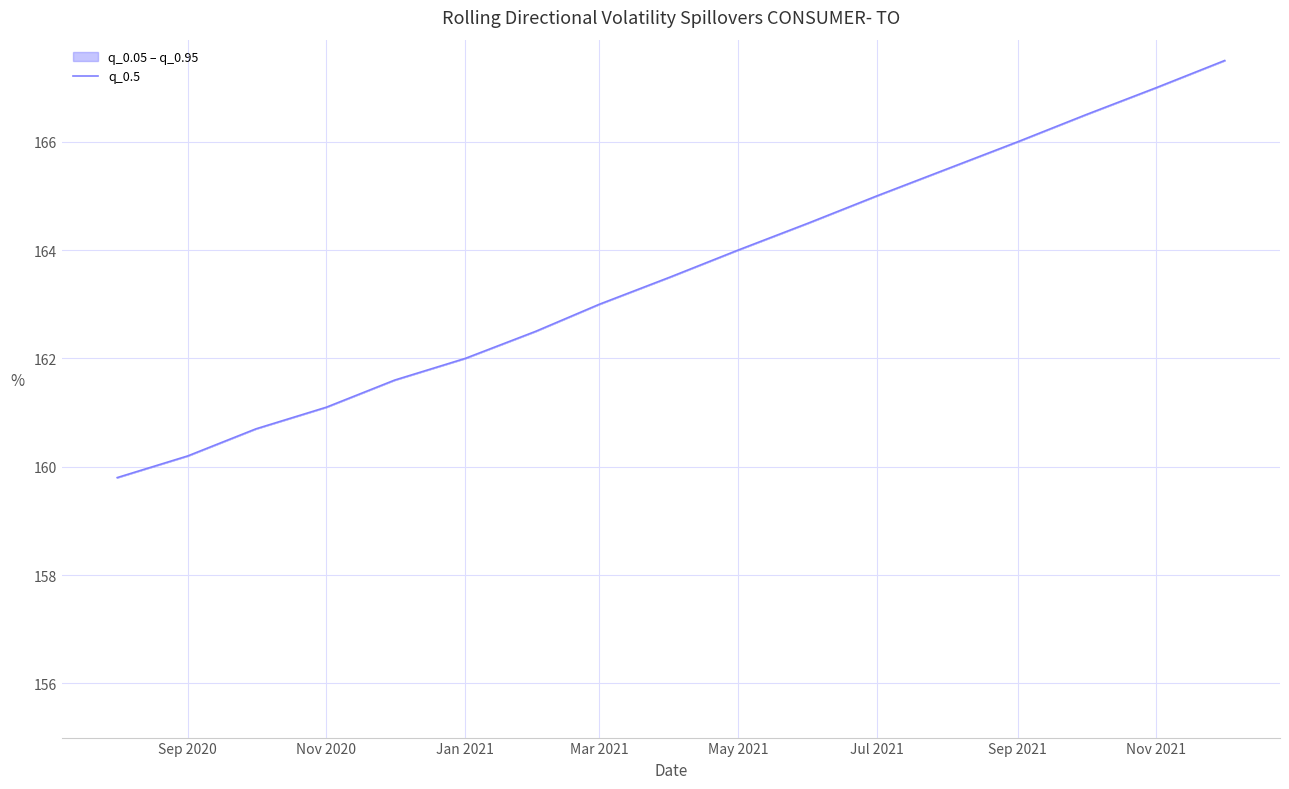

What is the ratio of the value at Sep 2020 to the value at May 2021?

1.0